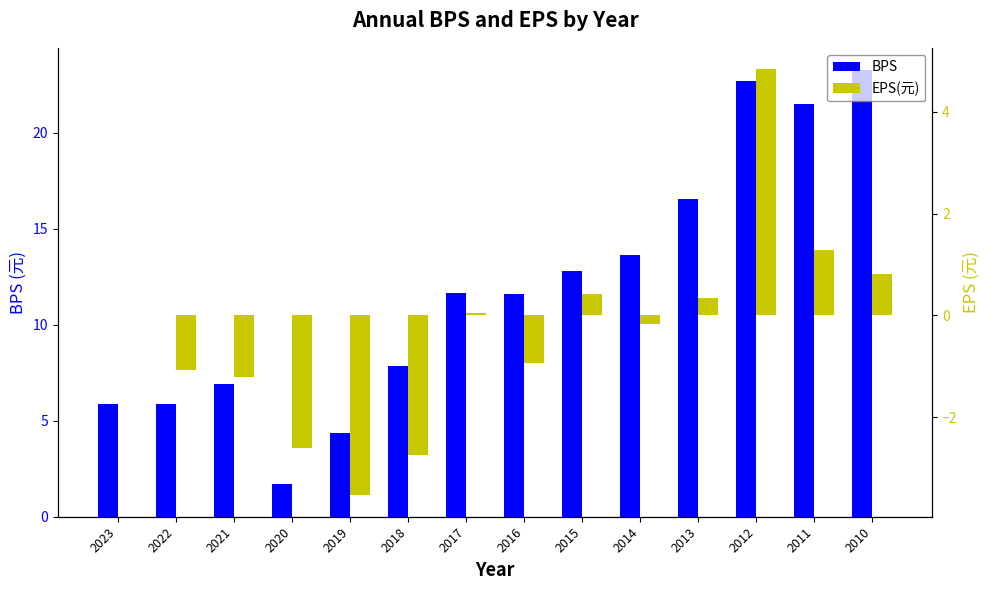

How many data points in BPS are less than 11?

6